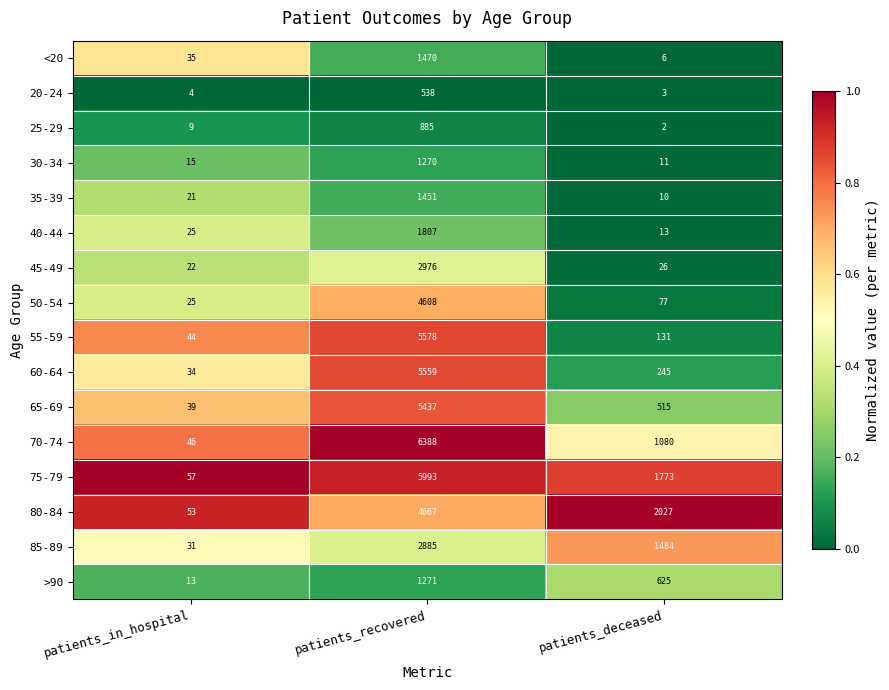

Where is >90 nearest to the value 642?

patients_deceased